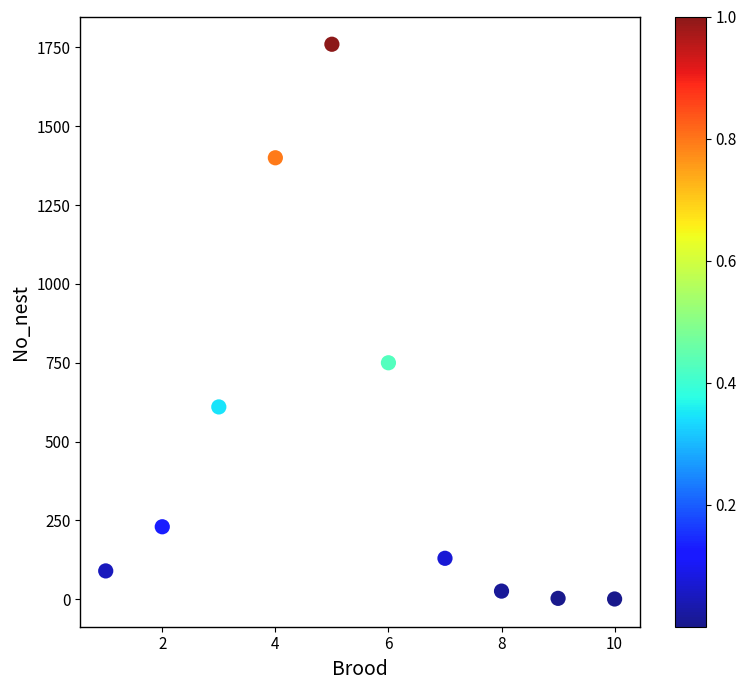

What Y value in the scatter plot is closest to 880?

750